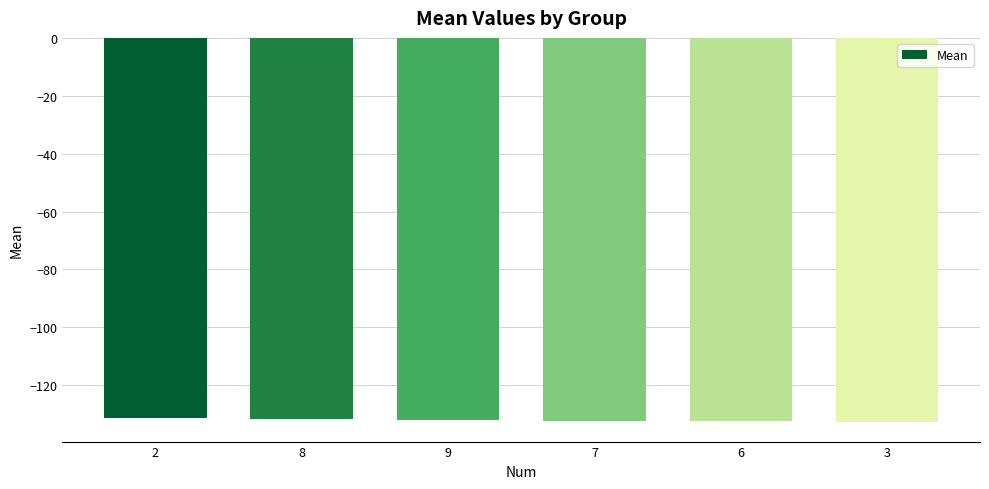

What is the change in value from 7 to 6?

-0.1